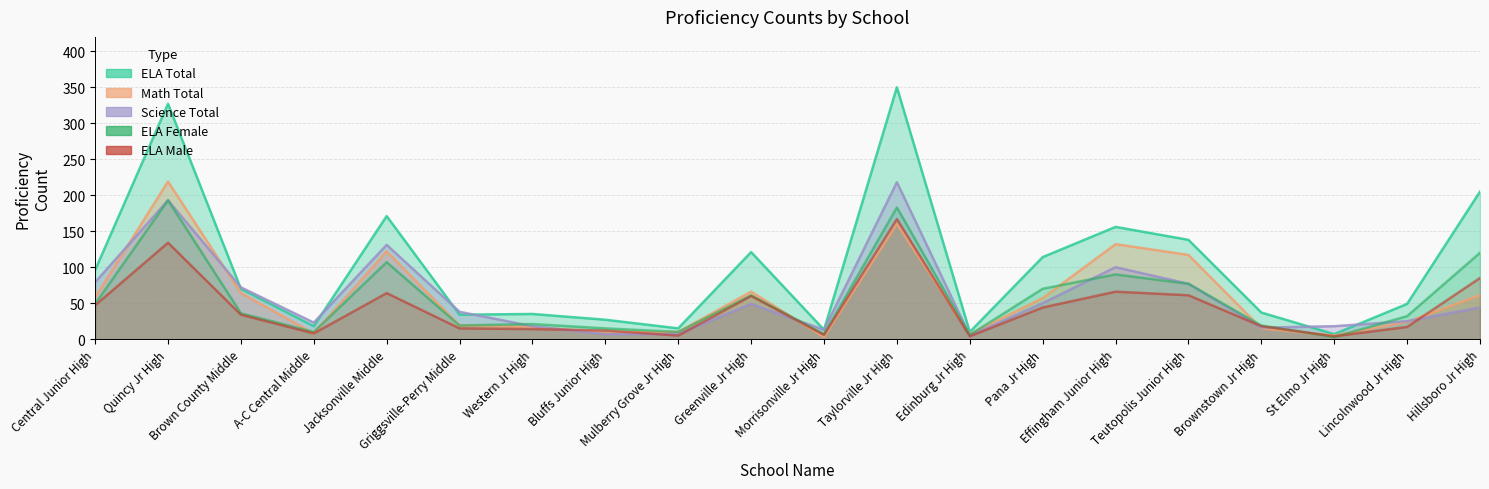

What is the total value across all series at Teutopolis Junior High?

470